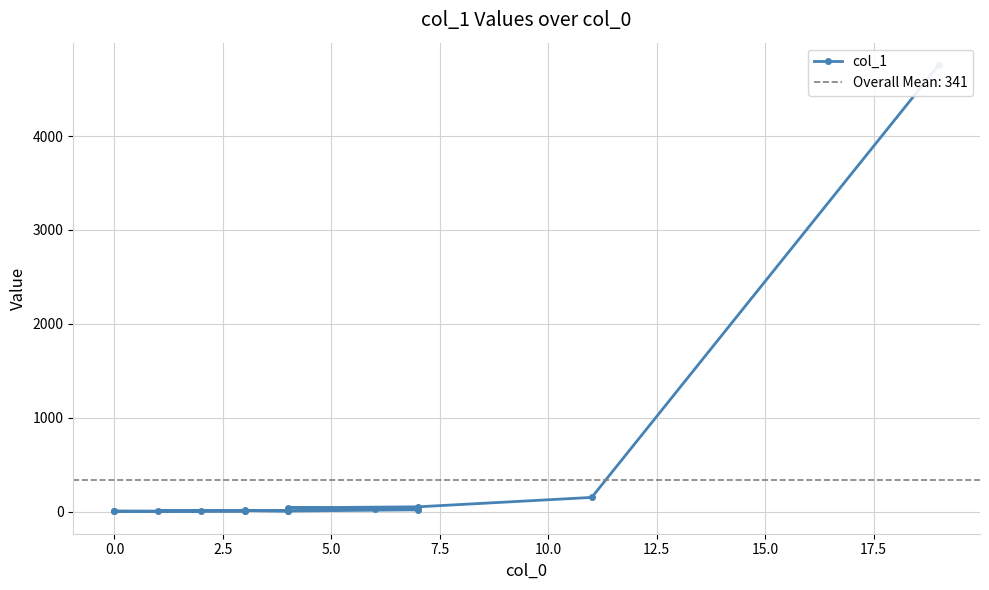

How many lines are shown in the chart?

1